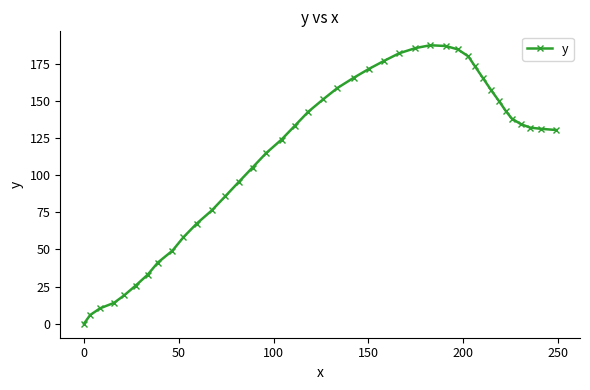

What is the difference between the second highest and minimum values?

186.8